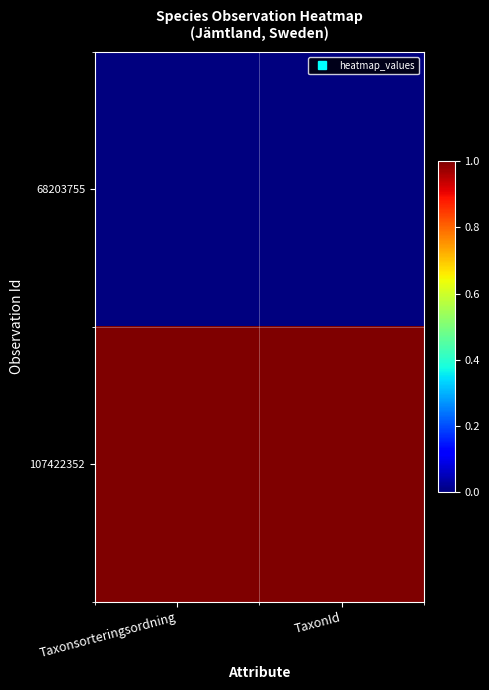

Reading right to left, extract all data points from this chart.

68203755: TaxonId=0	Taxonsorteringsordning=0
107422352: TaxonId=1	Taxonsorteringsordning=1